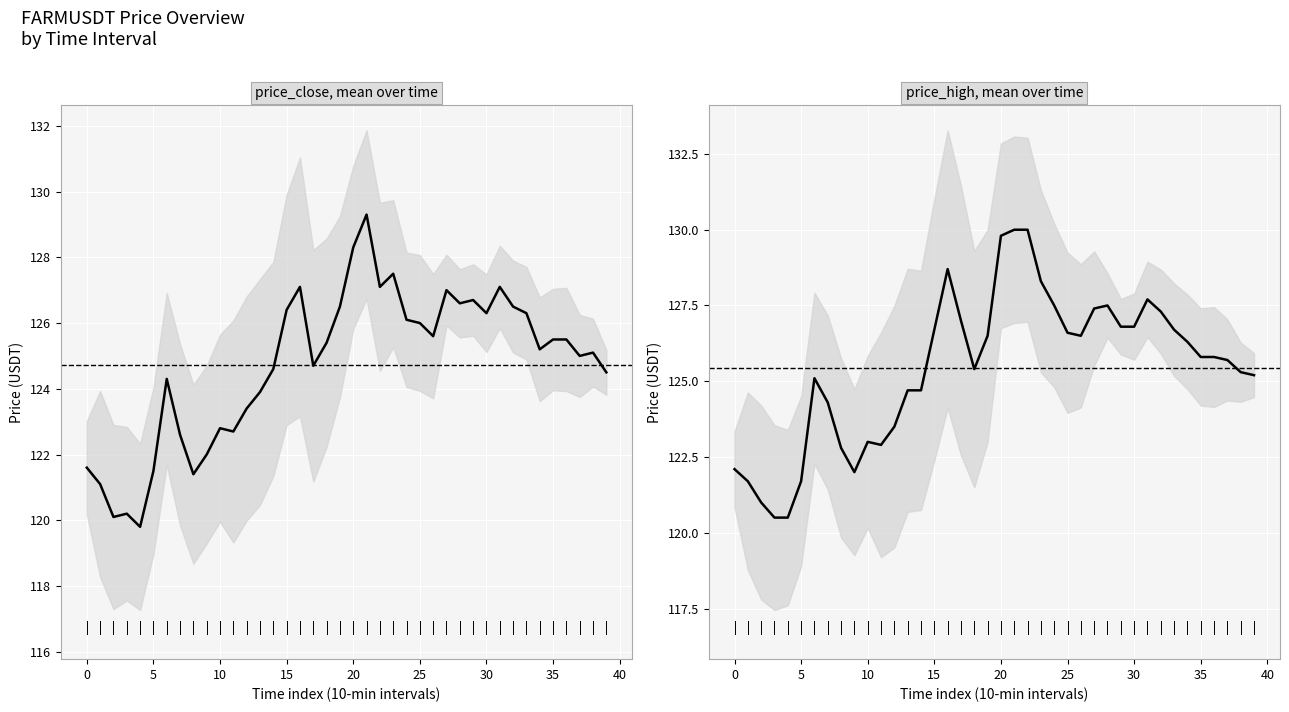

How many data points in price_high are above 125?

26